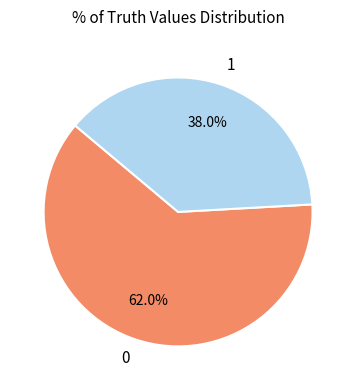

Which slice is the smallest?

1